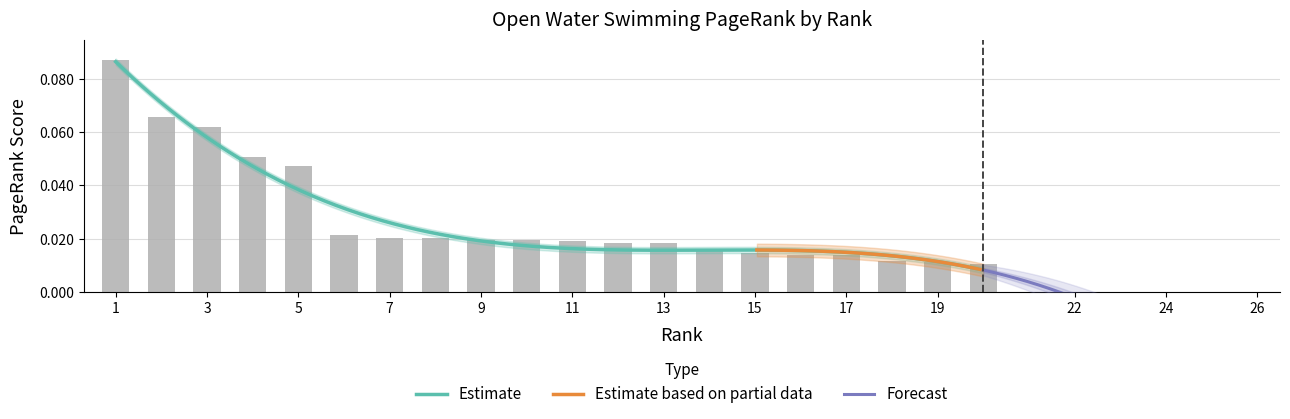

What is the maximum value shown in the chart?

0.1